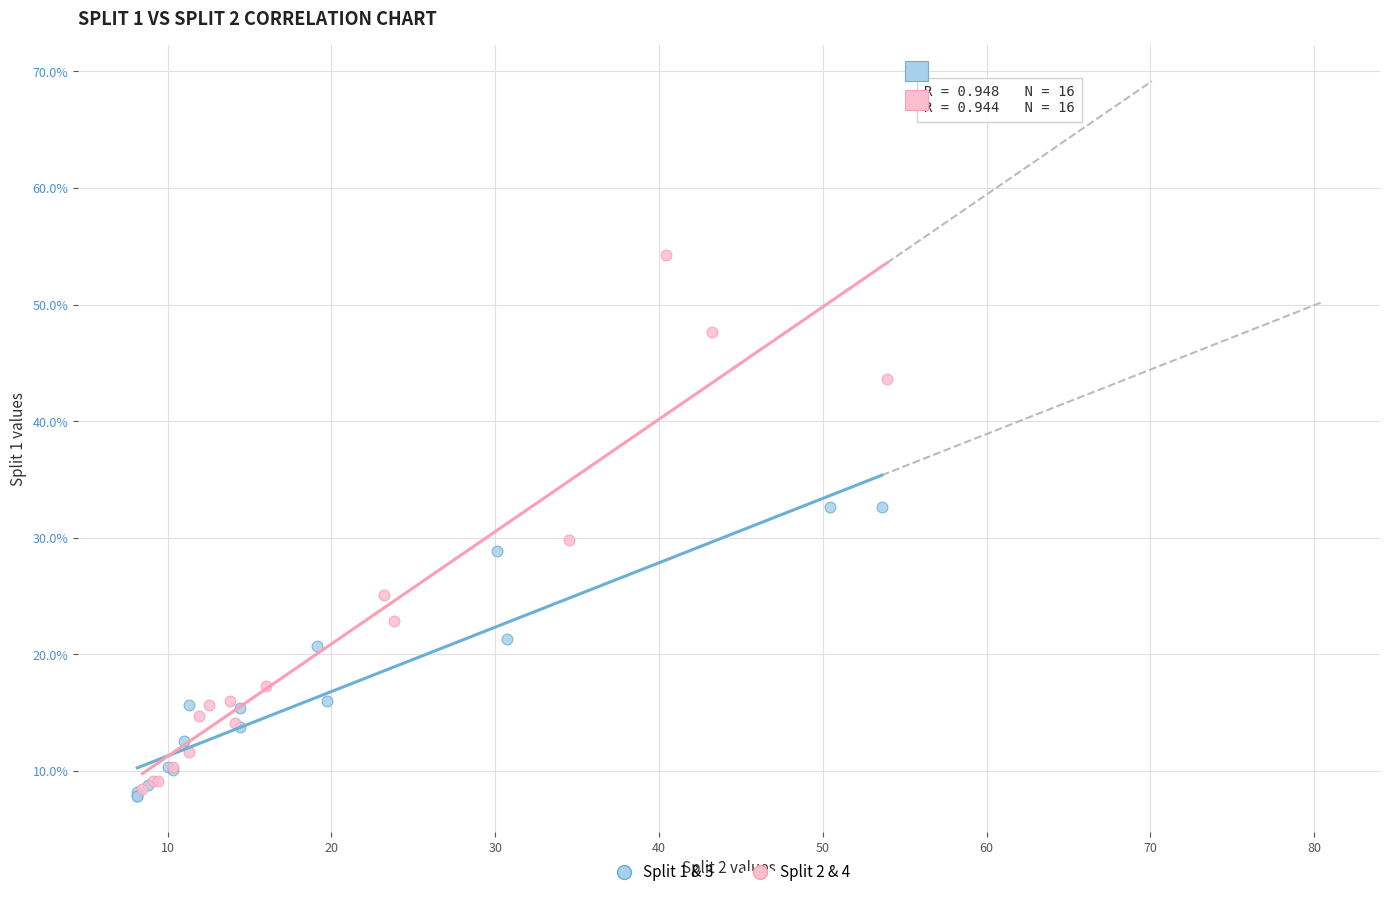

Which series contains the highest Y value?

Split 2 & 4